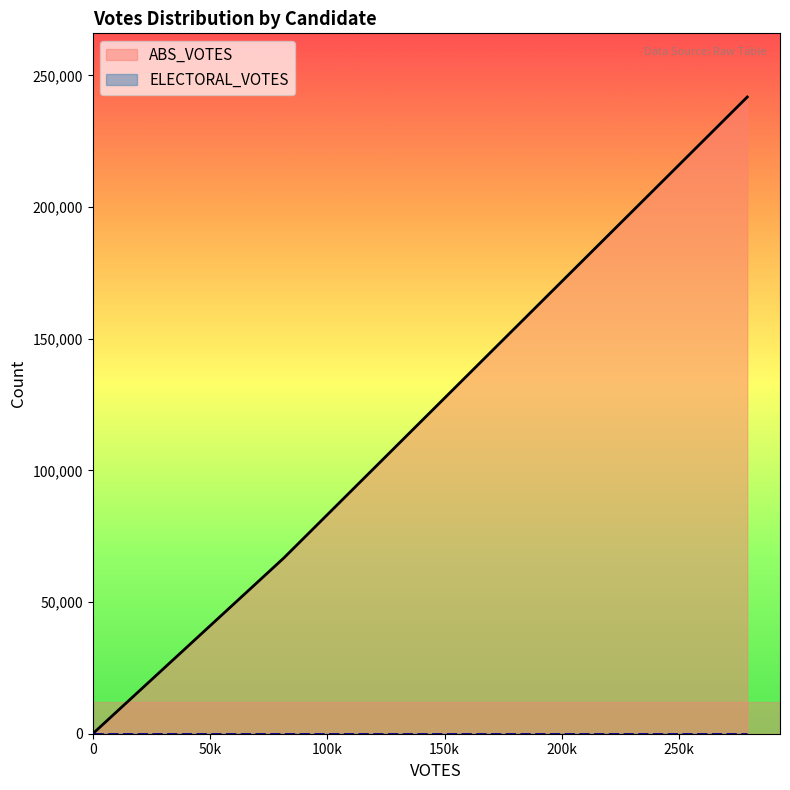

What is the highest value of the ABS_VOTES series?

241819